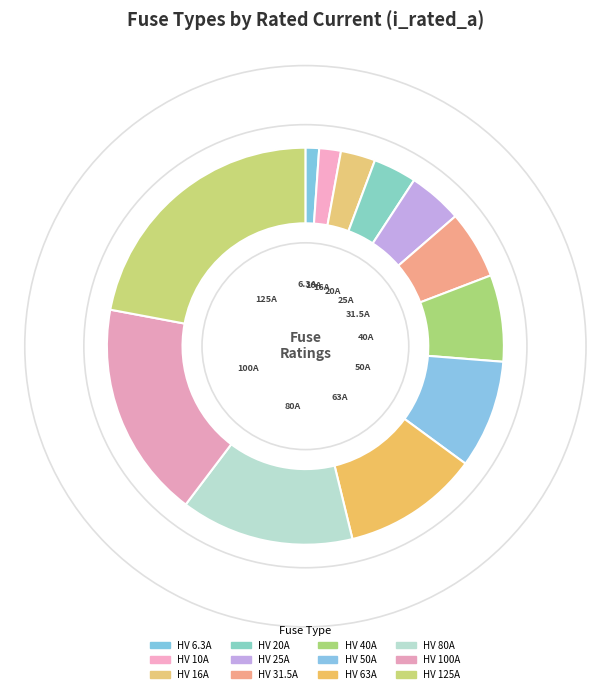

Count the number of slices in the pie.

12